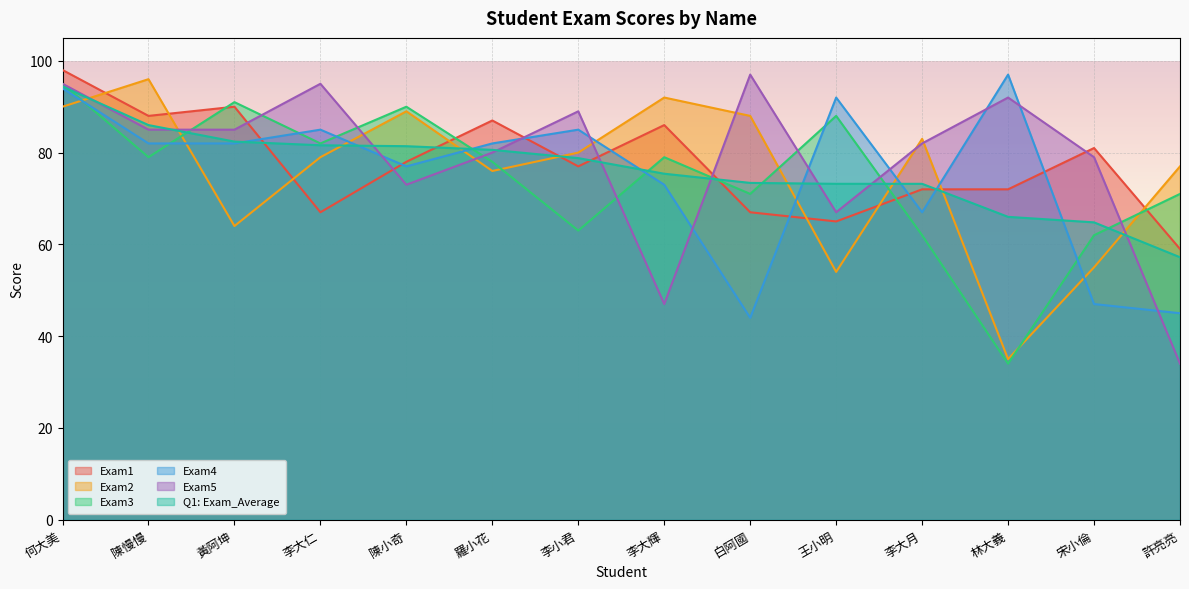

True or false: Exam3 has a value of 159.4 at 陳小奇.

False